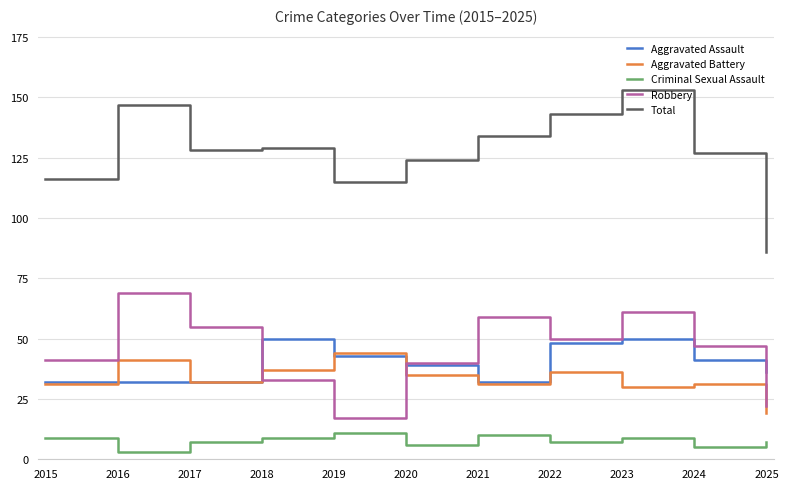

Does the chart display data point markers on the line(s)?

No